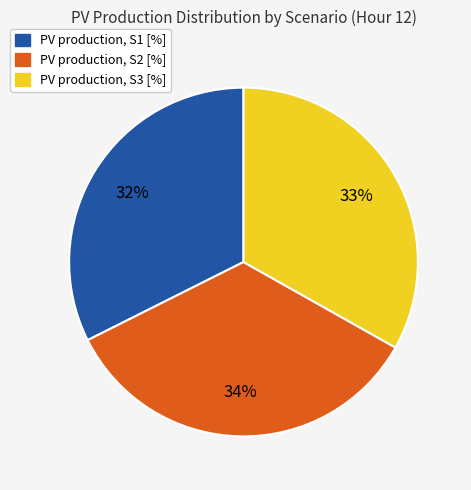

Rank the categories by value from lowest to highest.

PV production, S1 [%], PV production, S3 [%], PV production, S2 [%]